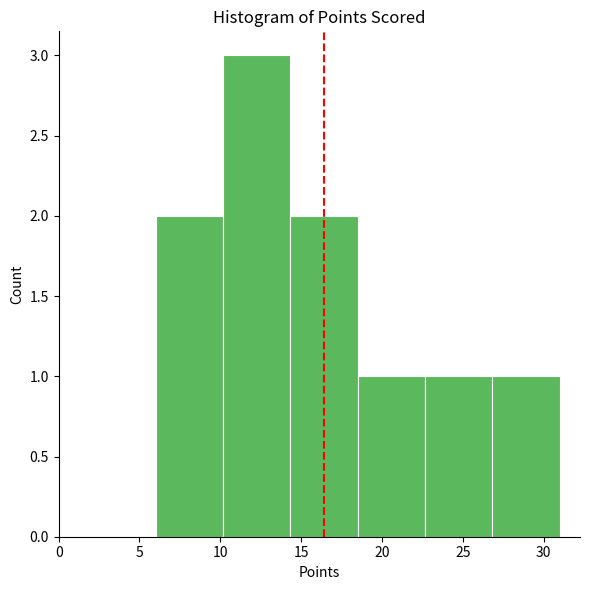

Reading left to right, list every bar in this chart as the range it spans on the x-axis followed by its height. Neither the bar edges nor the heights are printed on the chart, so give them approximately, as read against the axes.

6.0 to 10.0: 2
10.0 to 14.5: 3
14.5 to 18.5: 2
18.5 to 22.5: 1
22.5 to 27.0: 1
27.0 to 31.0: 1